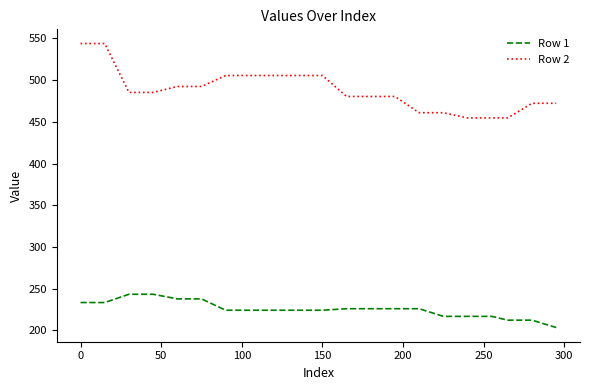

What is the maximum value shown in the chart?

543.9